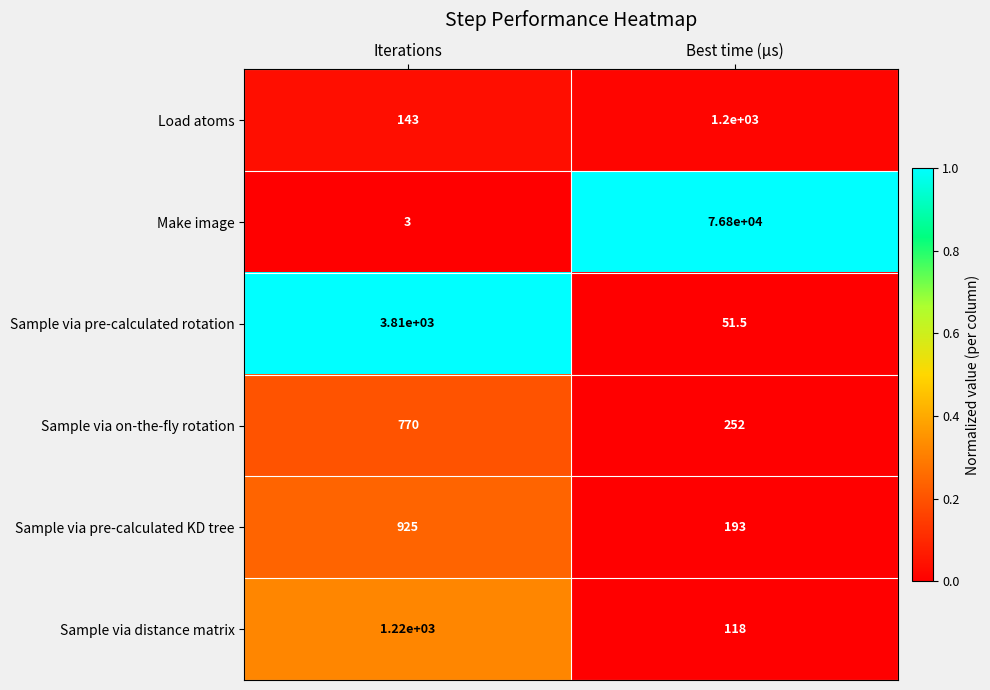

What is the sum of all Load atoms values?

1343.0